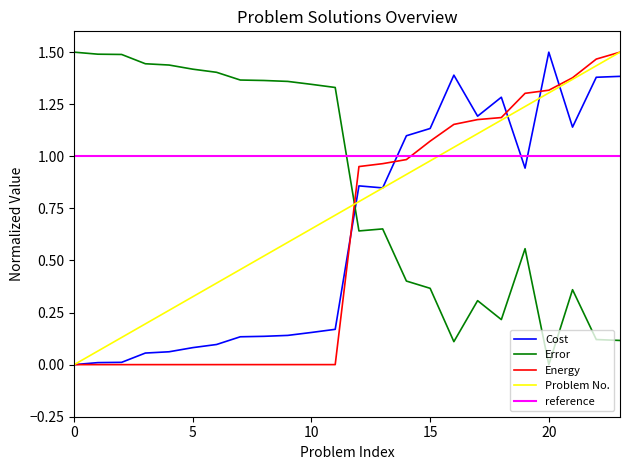

Between which two adjacent categories do Cost and Error first intersect?

11 and 12